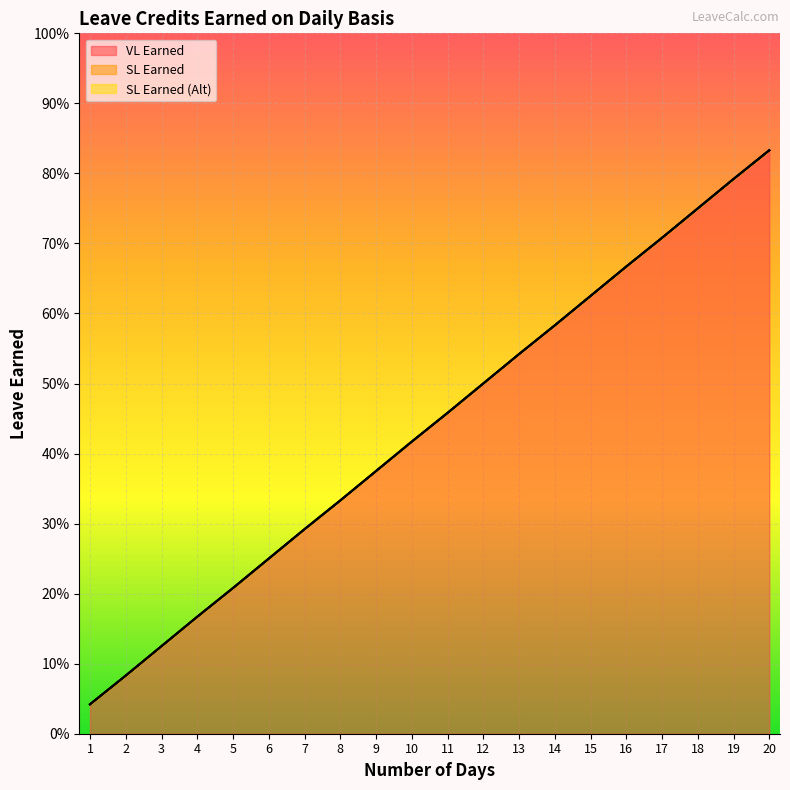

True or false: VL Earned and SL Earned (Alt) cross at least once.

False